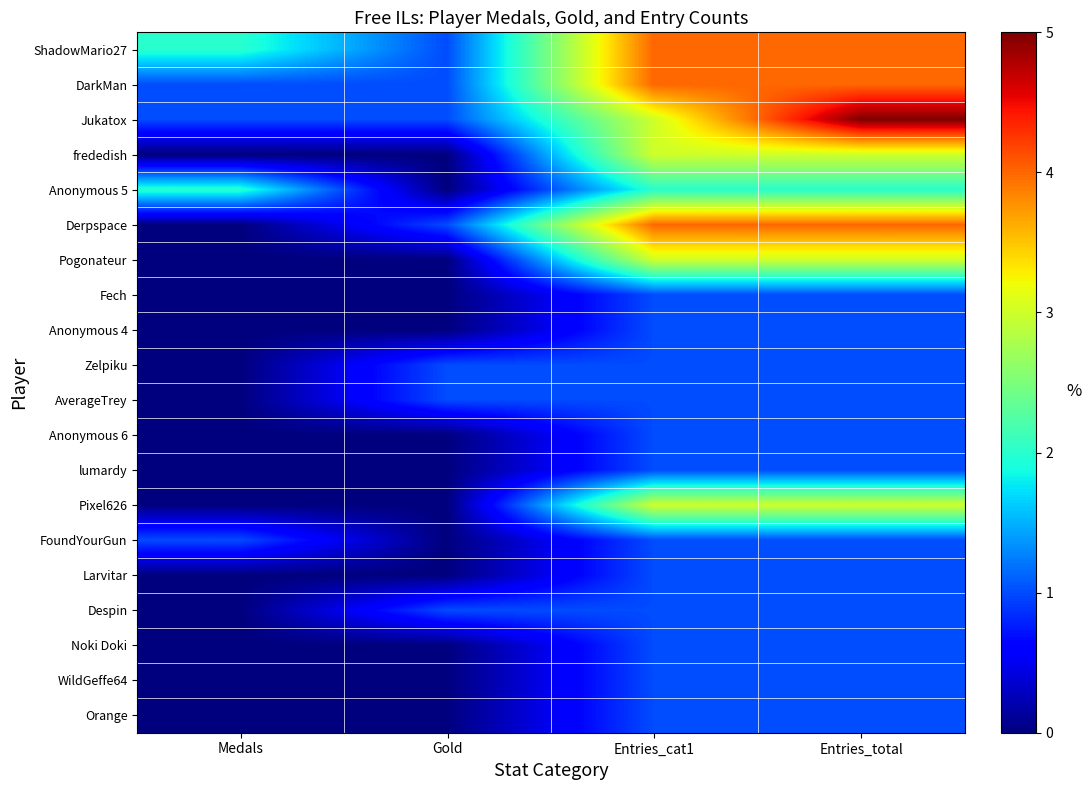

List the series in order of their peak value, lowest first.

Fech, Anonymous 4, Zelpiku, AverageTrey, Anonymous 6, lumardy, FoundYourGun, Larvitar, Despin, Noki Doki, WildGeffe64, Orange, Anonymous 5, frededish, Pogonateur, Pixel626, ShadowMario27, DarkMan, Derpspace, Jukatox